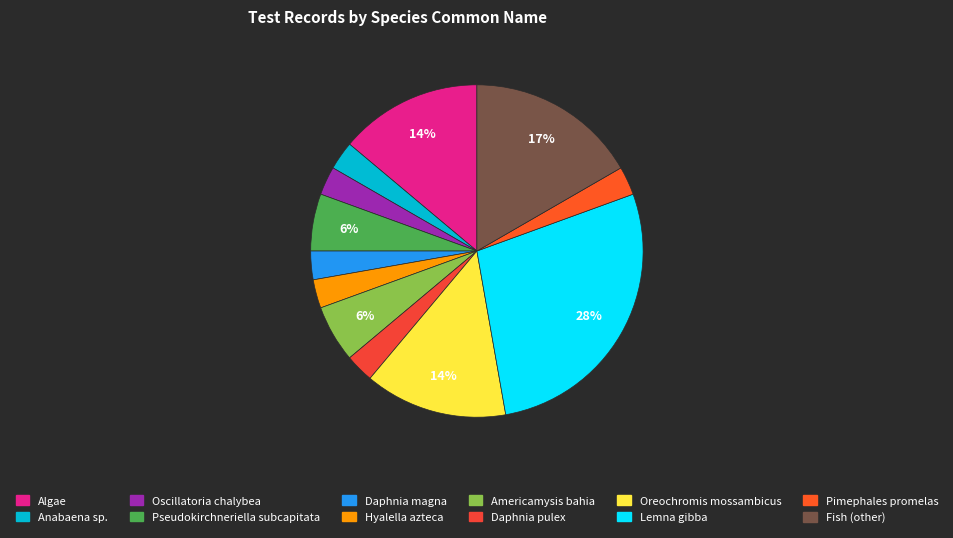

How many slices are in this pie chart?

12